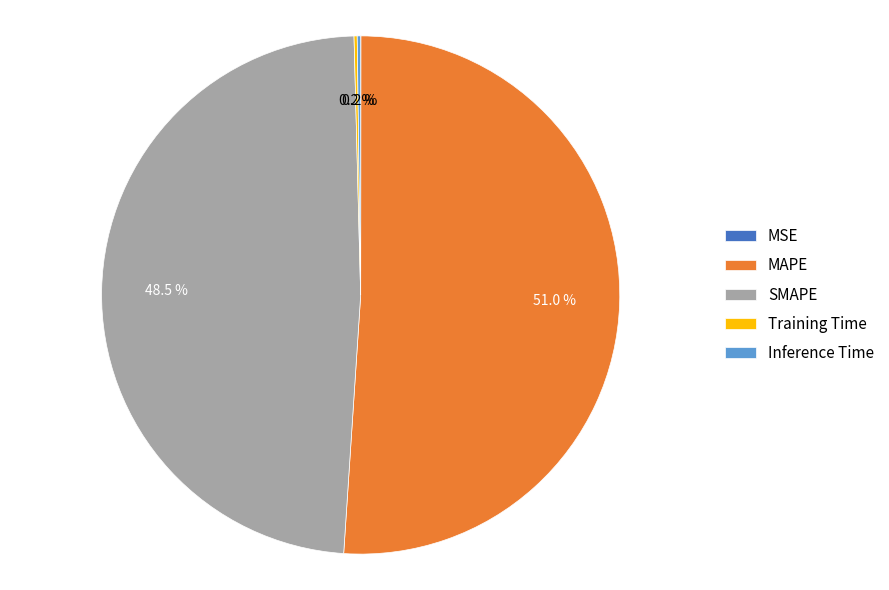

Which category has the biggest portion of the pie?

MAPE